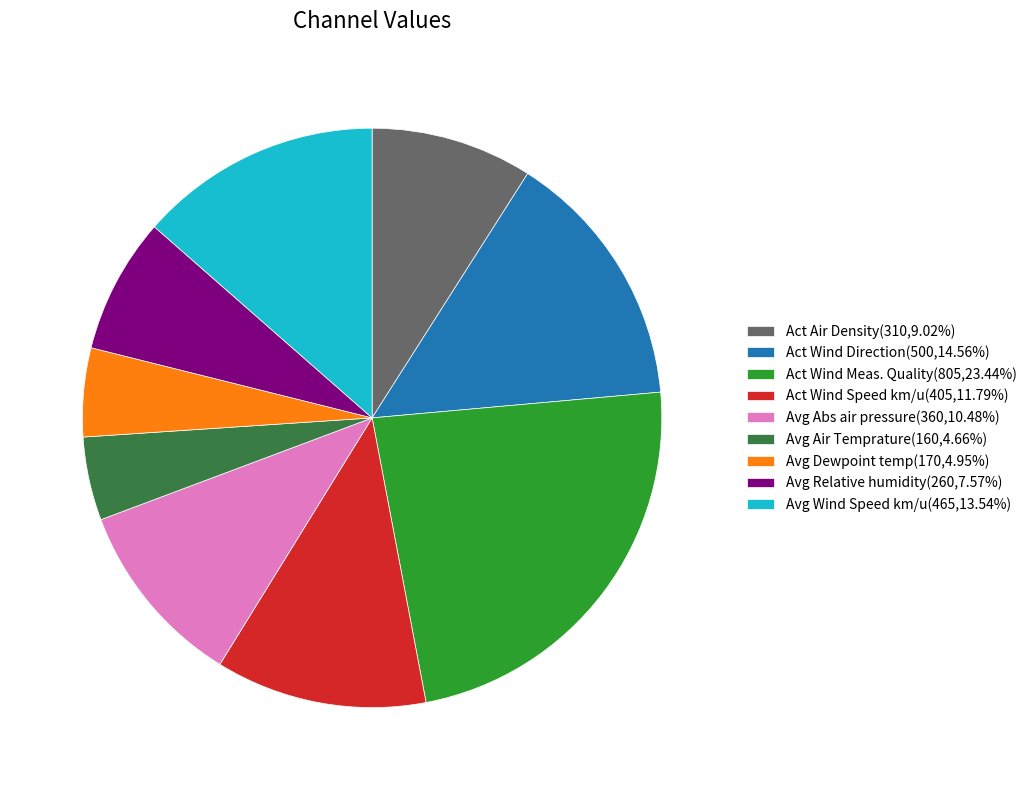

Do Act Wind Direction(500,14.56%) and Act Wind Speed km/u(405,11.79%) together represent more than half of the pie?

No